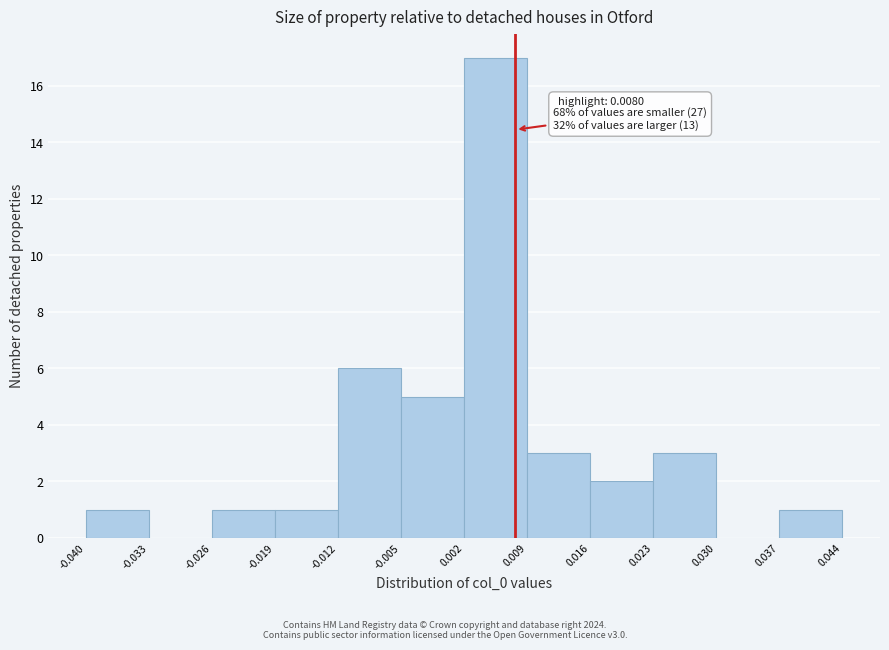

Which range on the x-axis has the tallest bar?

0.002 to 0.009